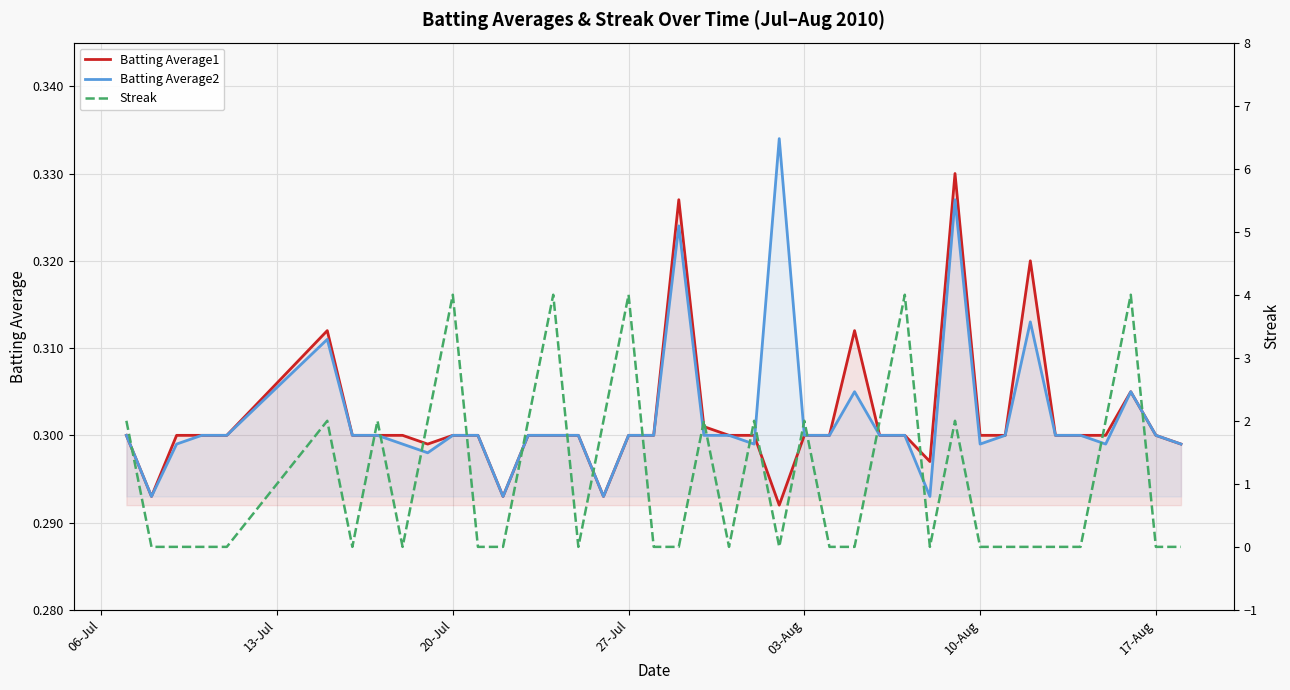

Which series has the largest range (max minus min)?

Streak